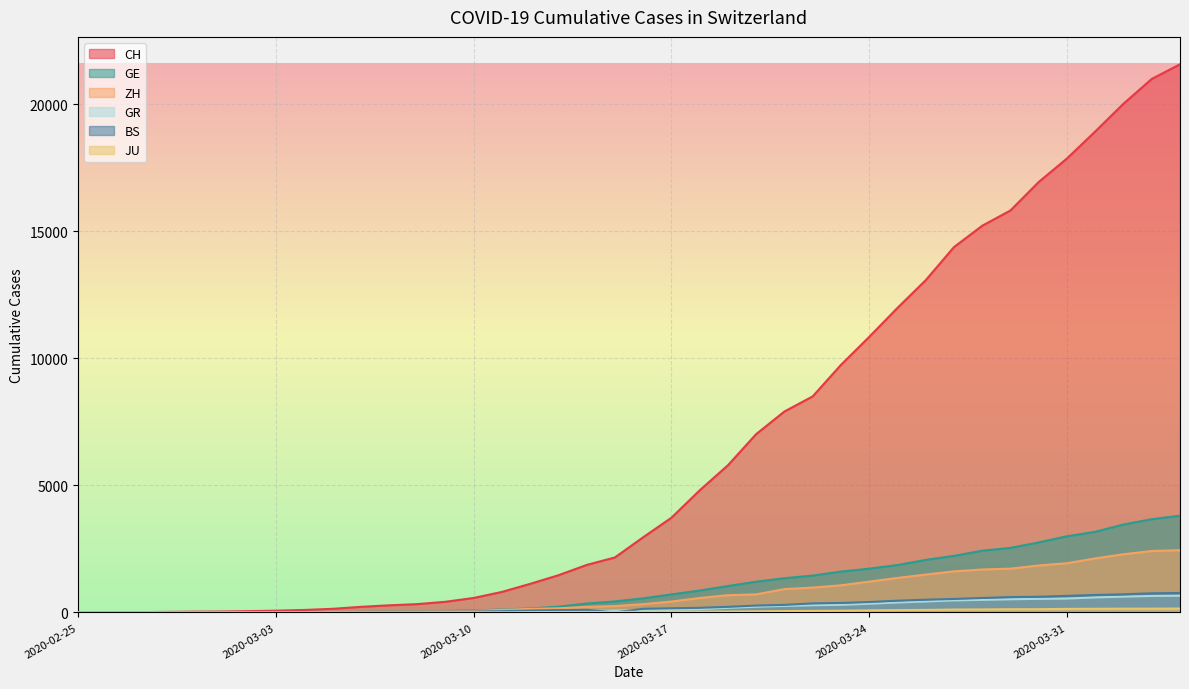

How many interior local peaks does the BS series have?

1